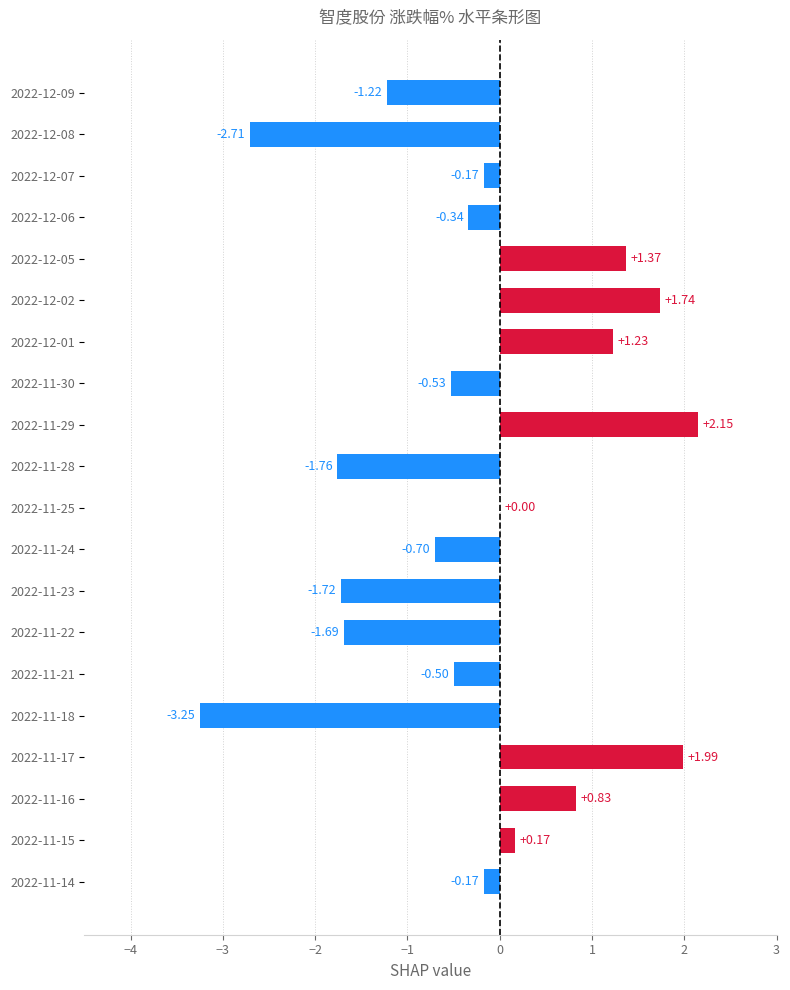

What is the sum of all values?

-5.3